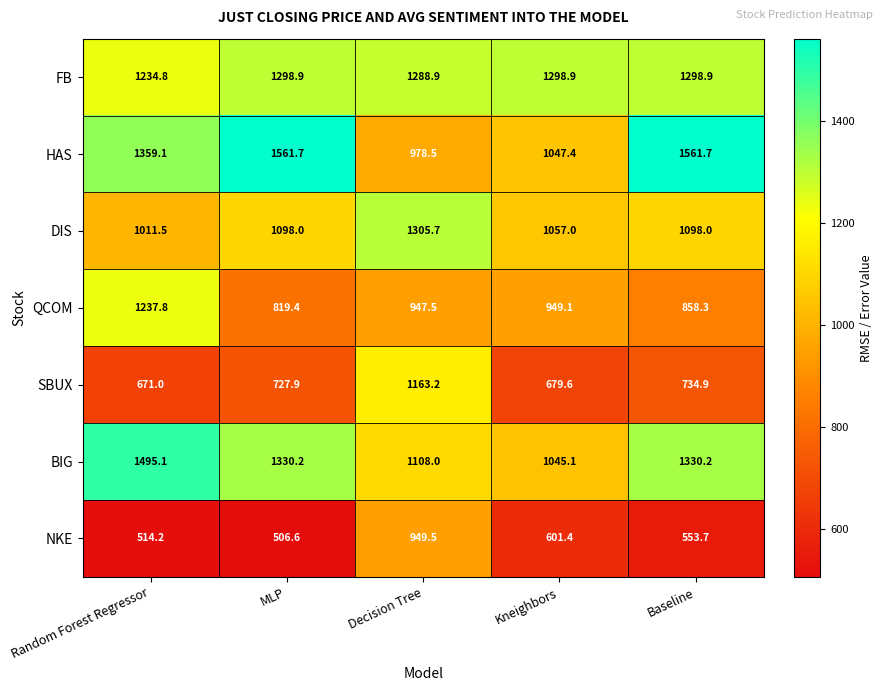

True or false: FB has a value of 1288.9 at Decision Tree.

True